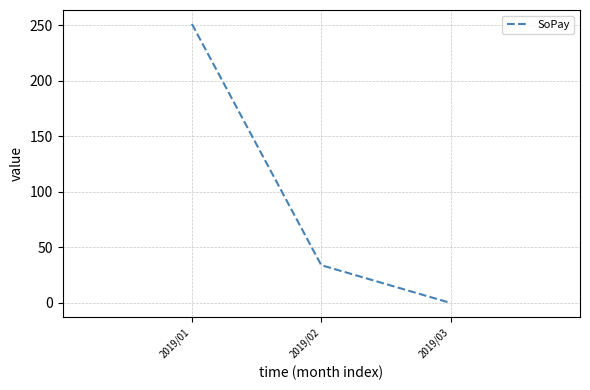

What is the sum of the values at 2019/02 and 2019/03?

34